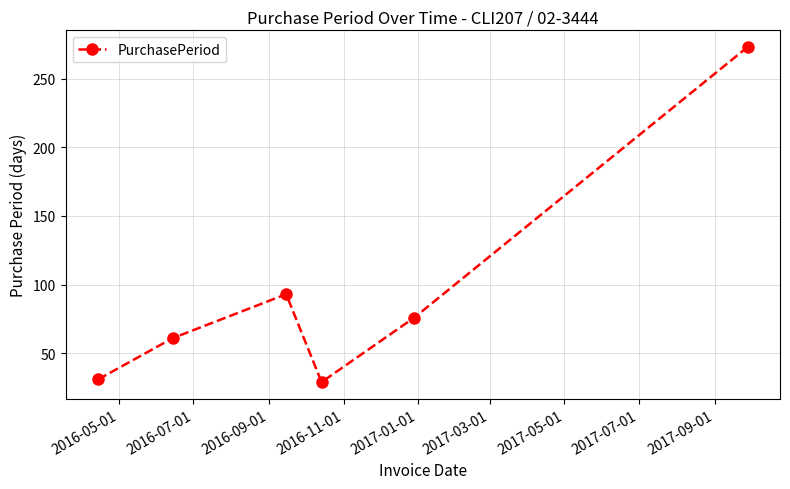

What is the difference between the second highest and second lowest values?

62